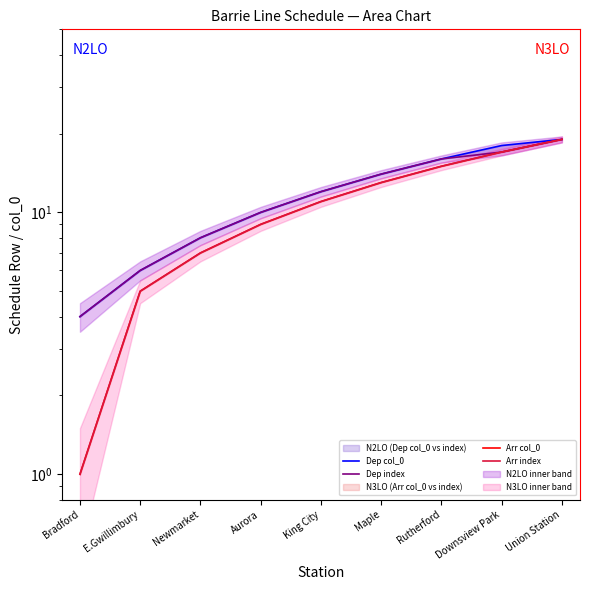

What is the difference between the Arr col_0 values at E.Gwillimbury and Bradford?

4